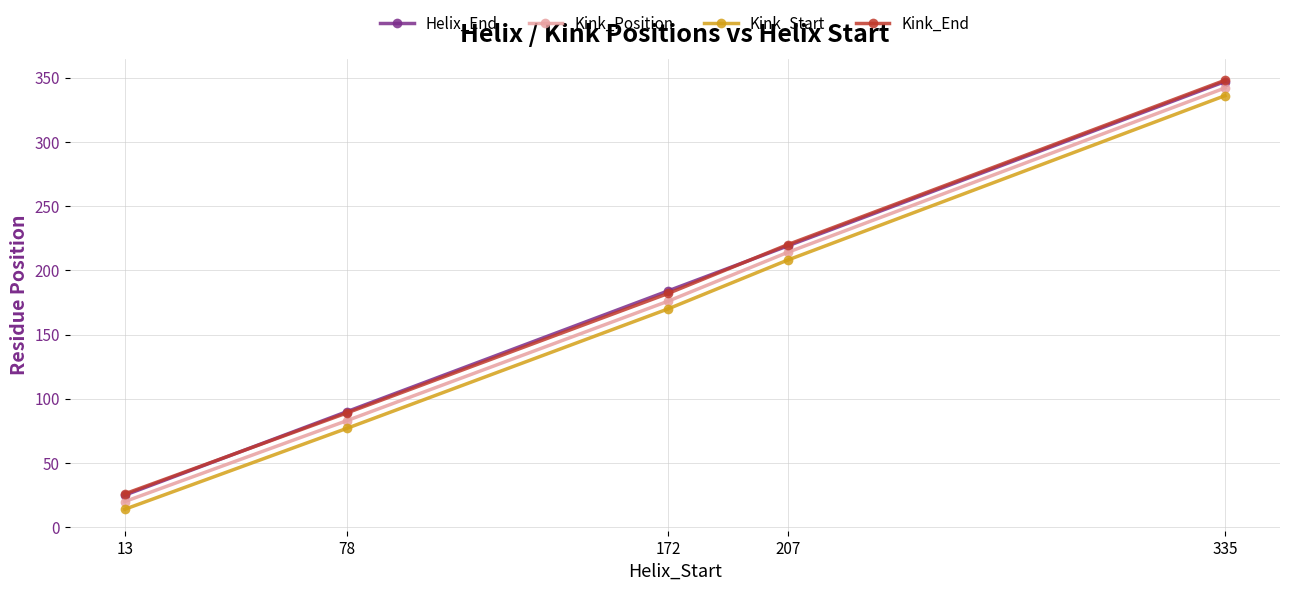

Read the Kink_Start value at 335.

336